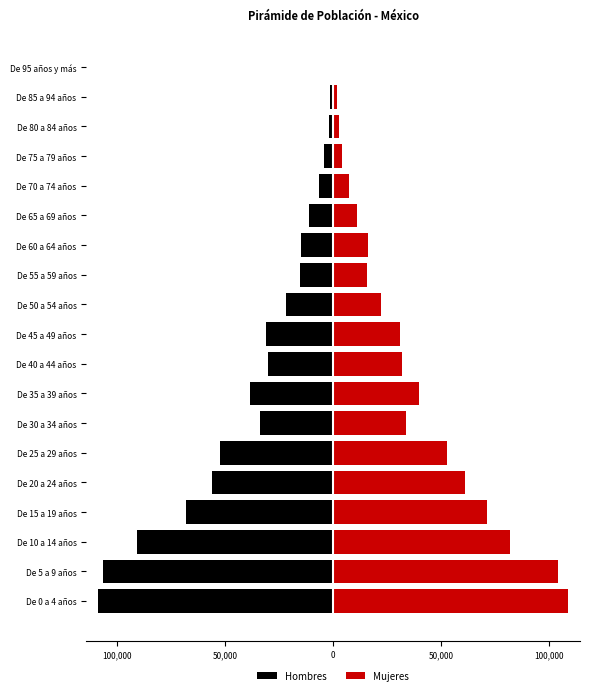

What is the maximum value for Hombres?

-250